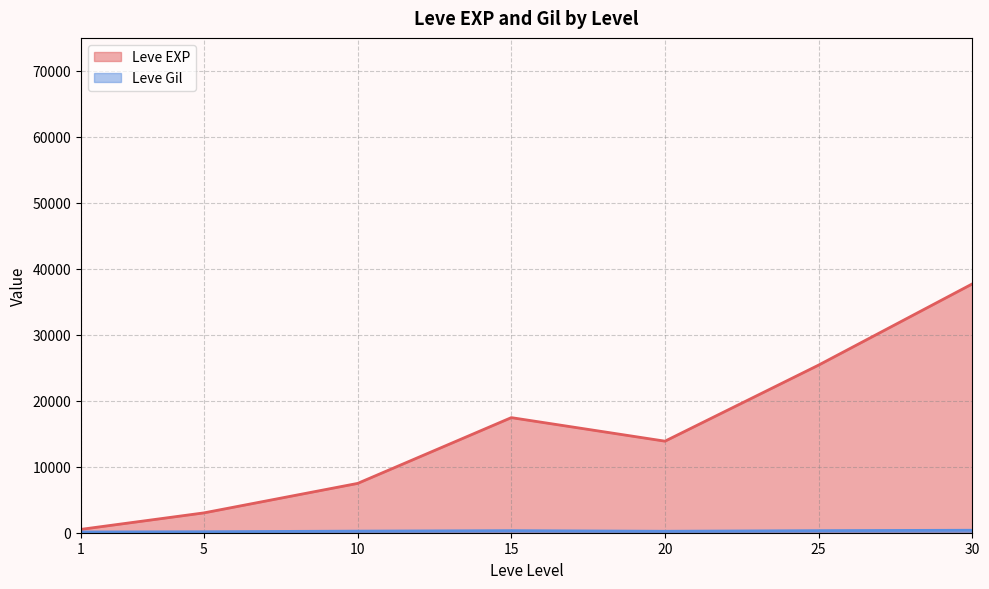

What is the greatest value displayed?

37715.0